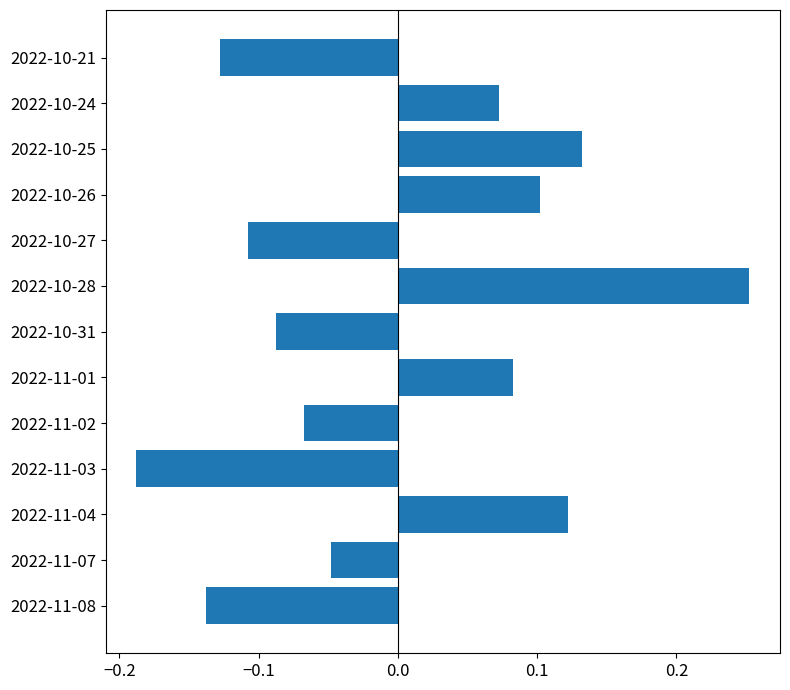

Are the bars grouped side by side (vs. stacked)?

No